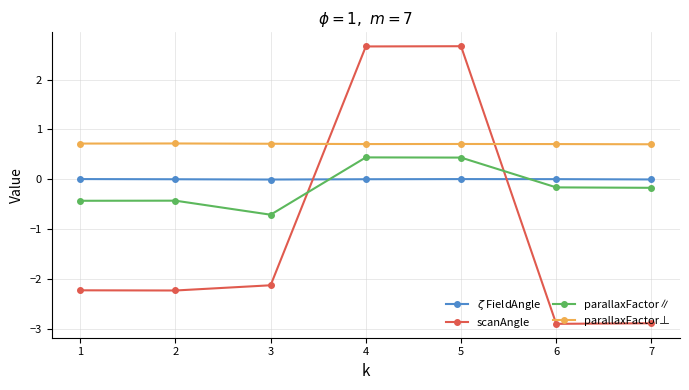

Which series has the largest total across all categories?

parallaxFactor⊥